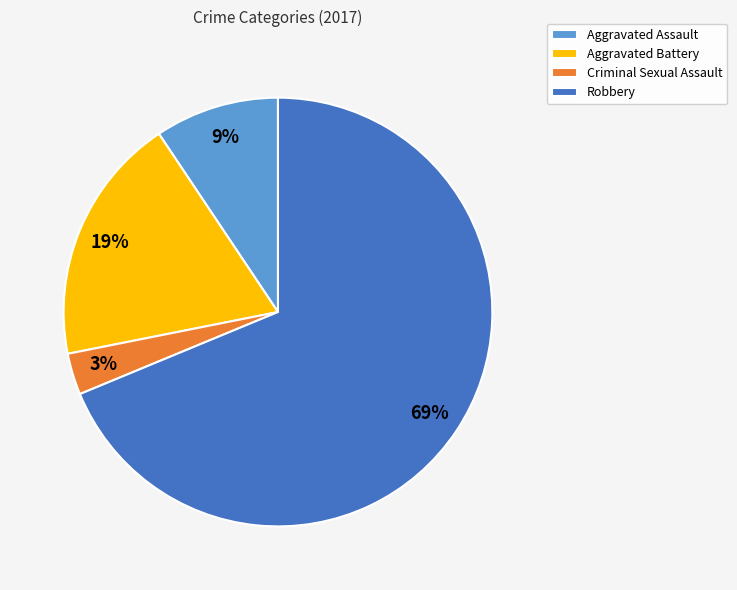

To the nearest percent, what percentage of the pie is Aggravated Battery?

19%